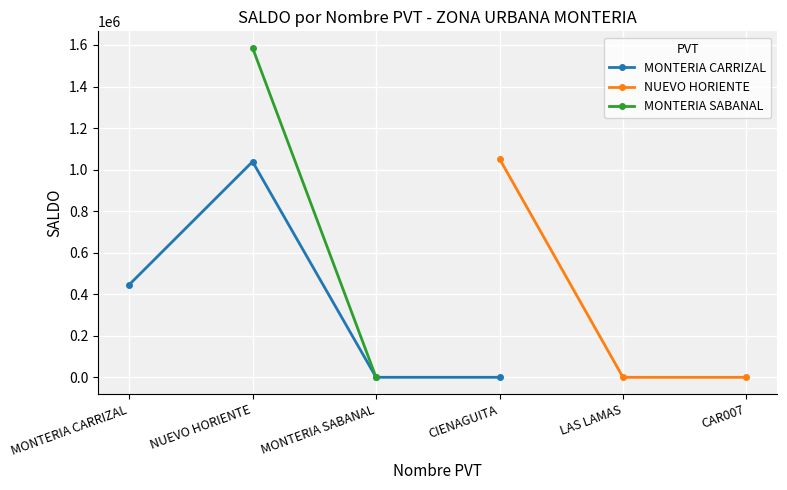

In MONTERIA CARRIZAL, how many points are higher than both neighbors (excluding endpoints)?

1